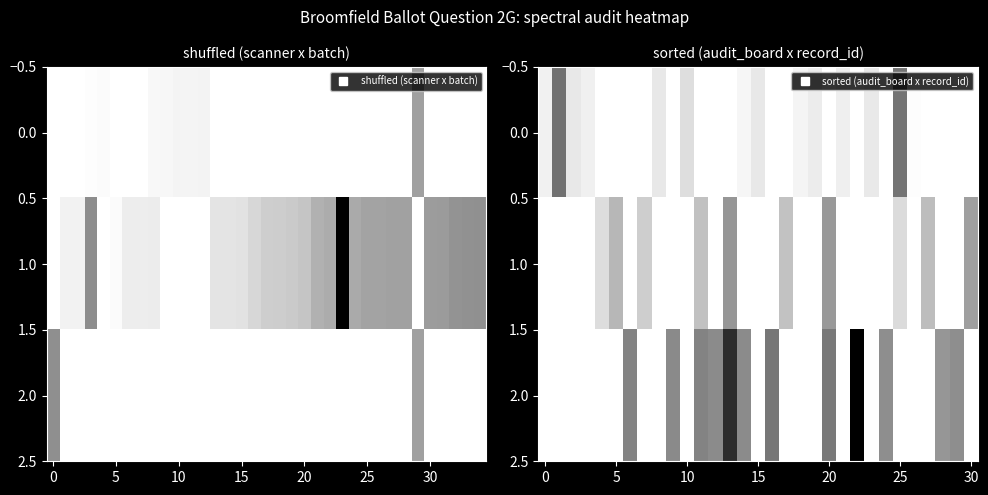

What is the average value of the 0.0 series?

0.1